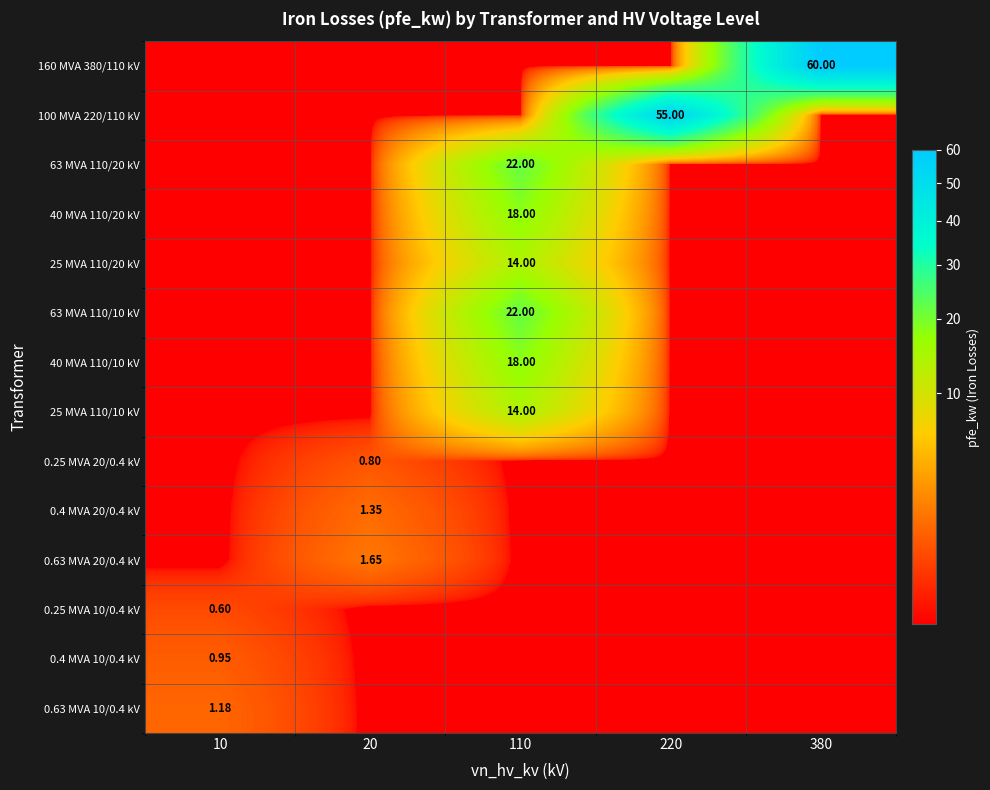

Which series has the widest spread of values?

160 MVA 380/110 kV